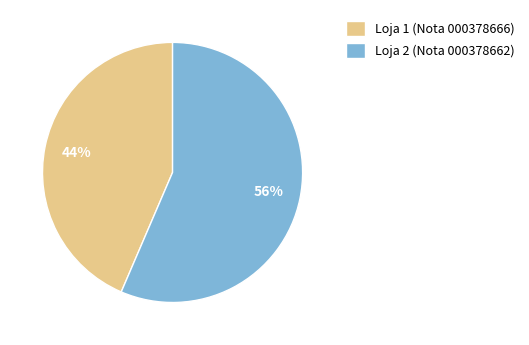

Which has a higher value, Loja 2 or Loja 1?

Loja 2